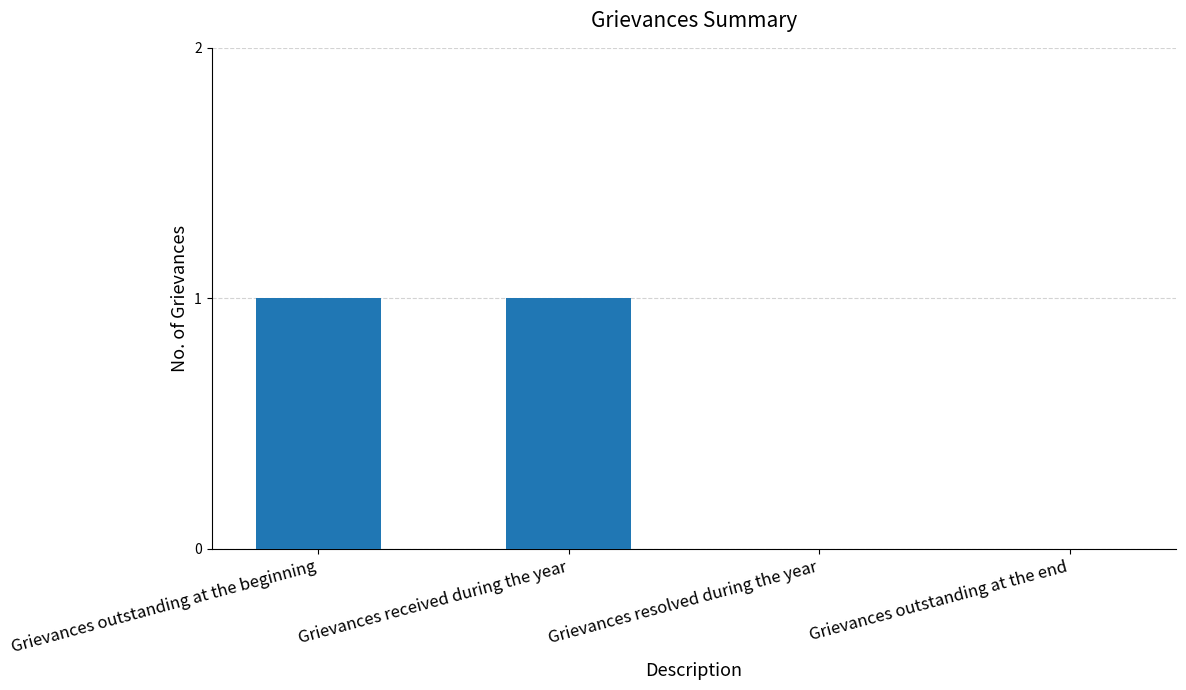

What is the sum of all values?

2